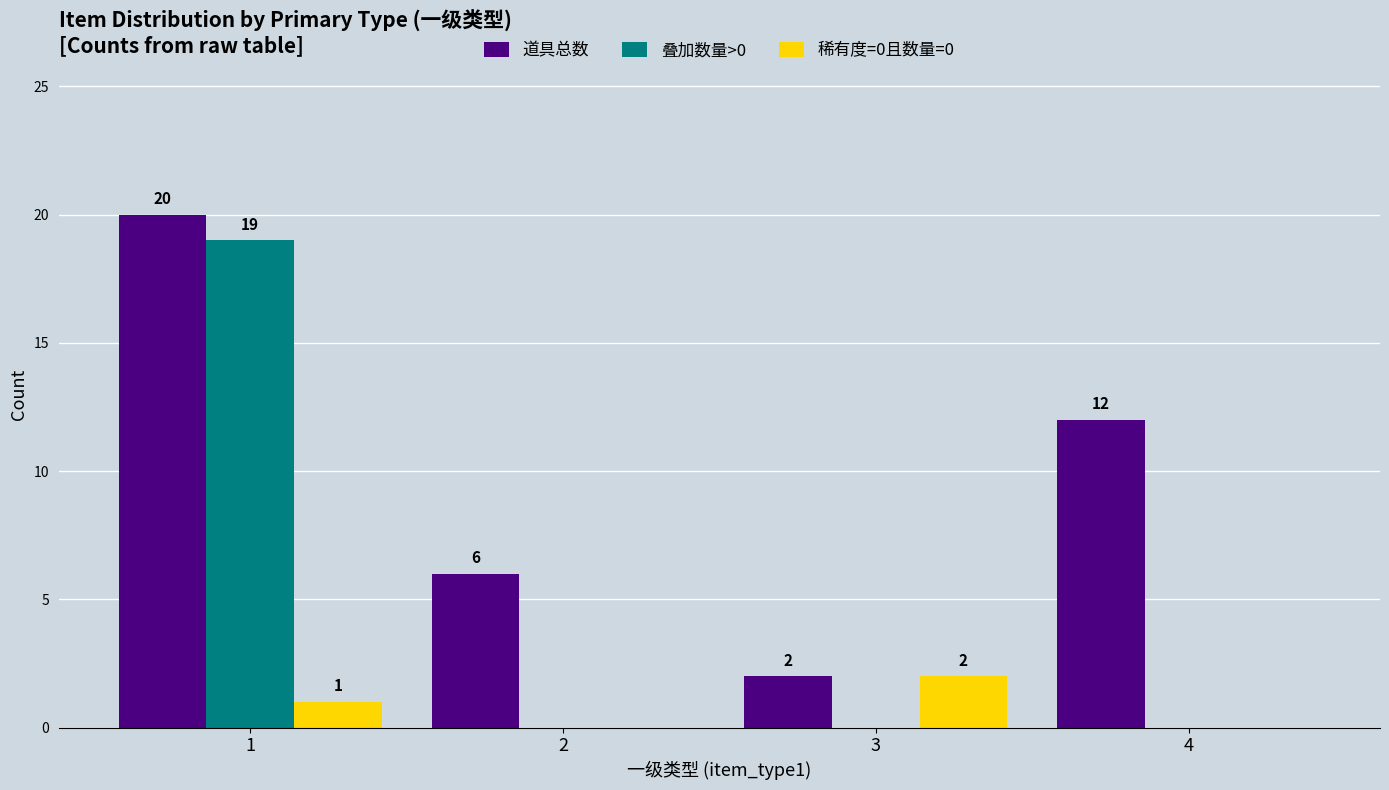

Reading left to right, what are all the values shown in this chart?

道具总数: 20	6	2	12
叠加数量>0: 19	0	0	0
稀有度=0且数量=0: 1	0	2	0